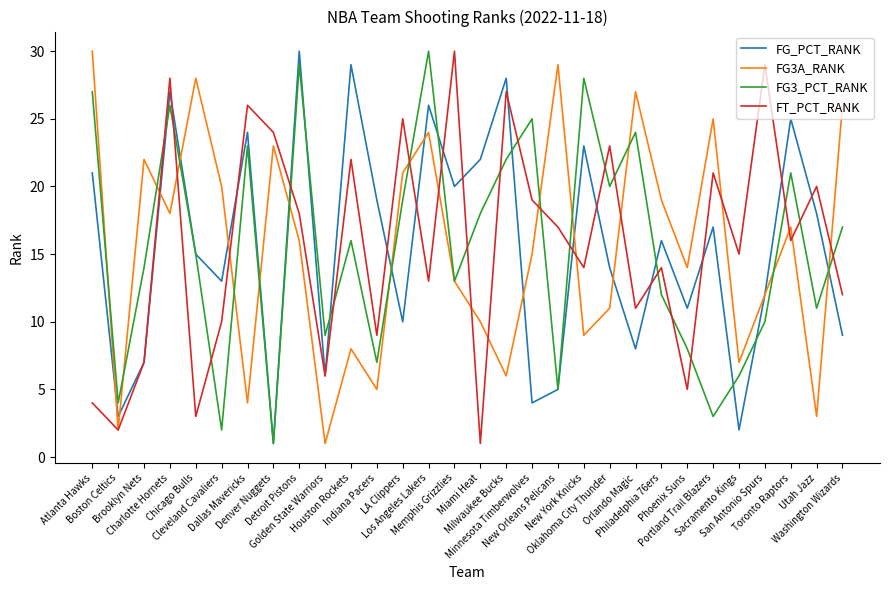

What is the total value across all series at Sacramento Kings?

30